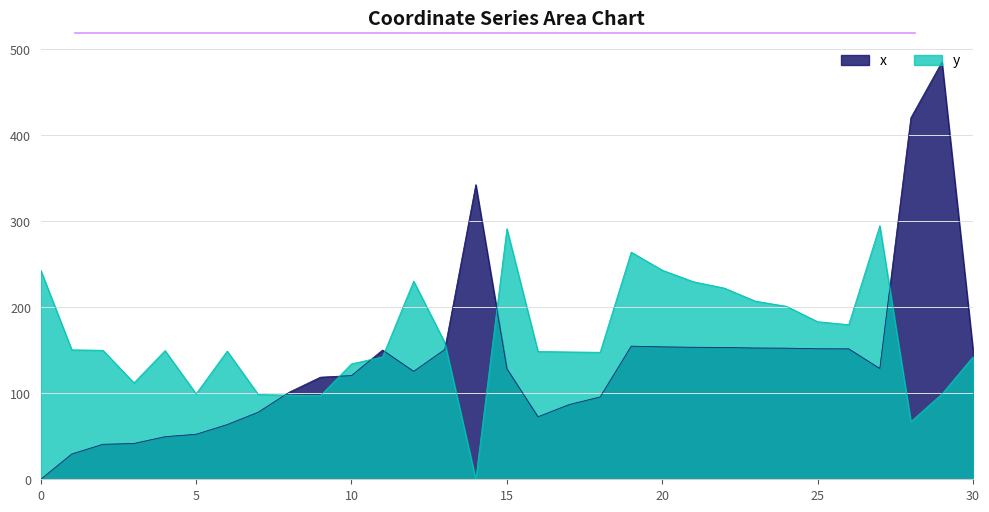

At which category does x reach its first local valley?

12